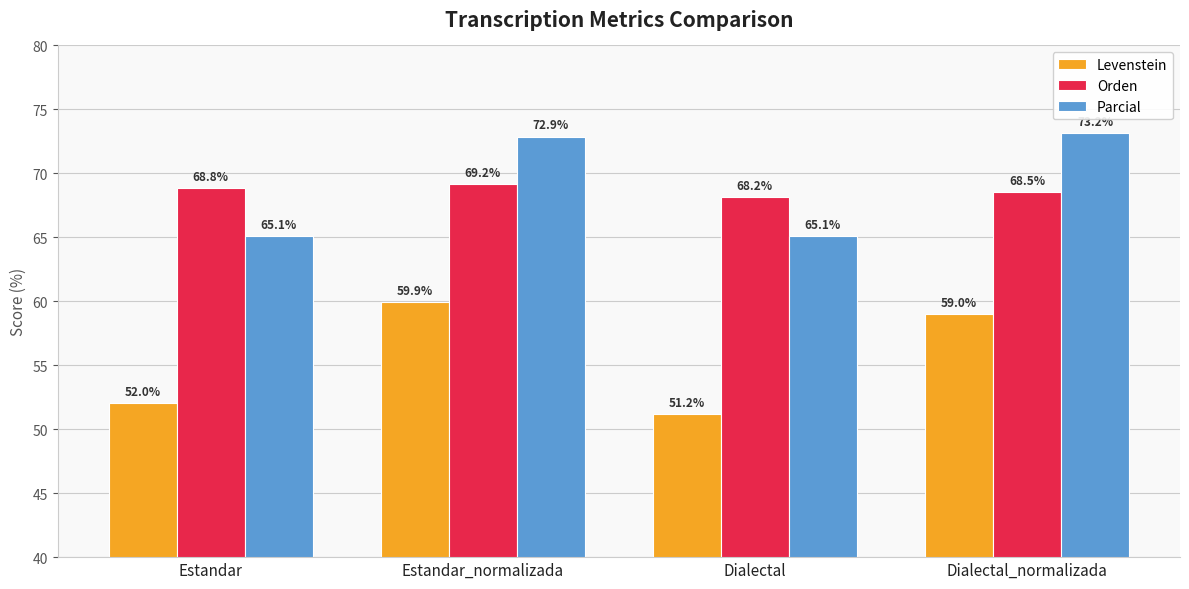

The value of Levenstein at Estandar_normalizada is 107.1. True or false?

False